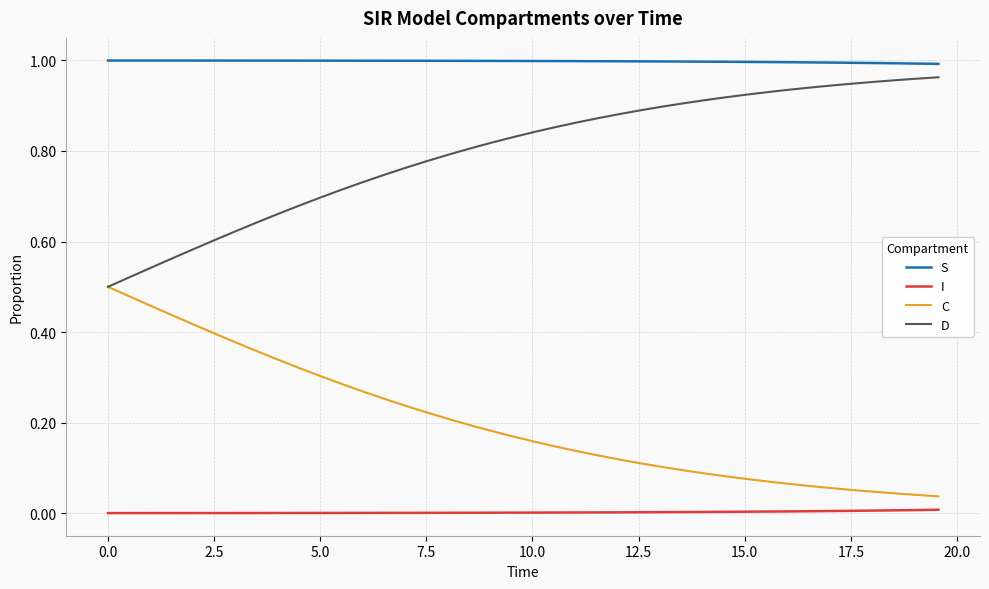

True or false: D and I intersect in this chart.

False